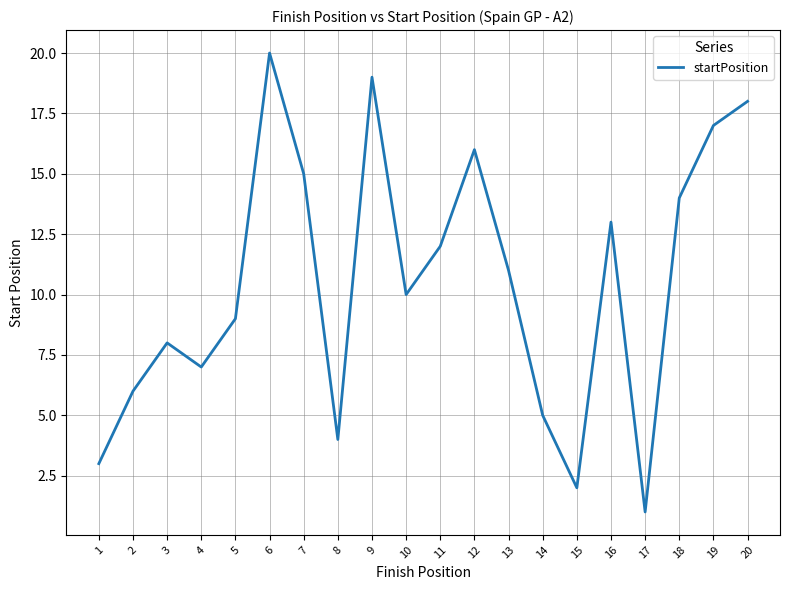

Reading left to right, what are all the values shown in this chart?

3	6	8	7	9	20	15	4	19	10	12	16	11	5	2	13	1	14	17	18